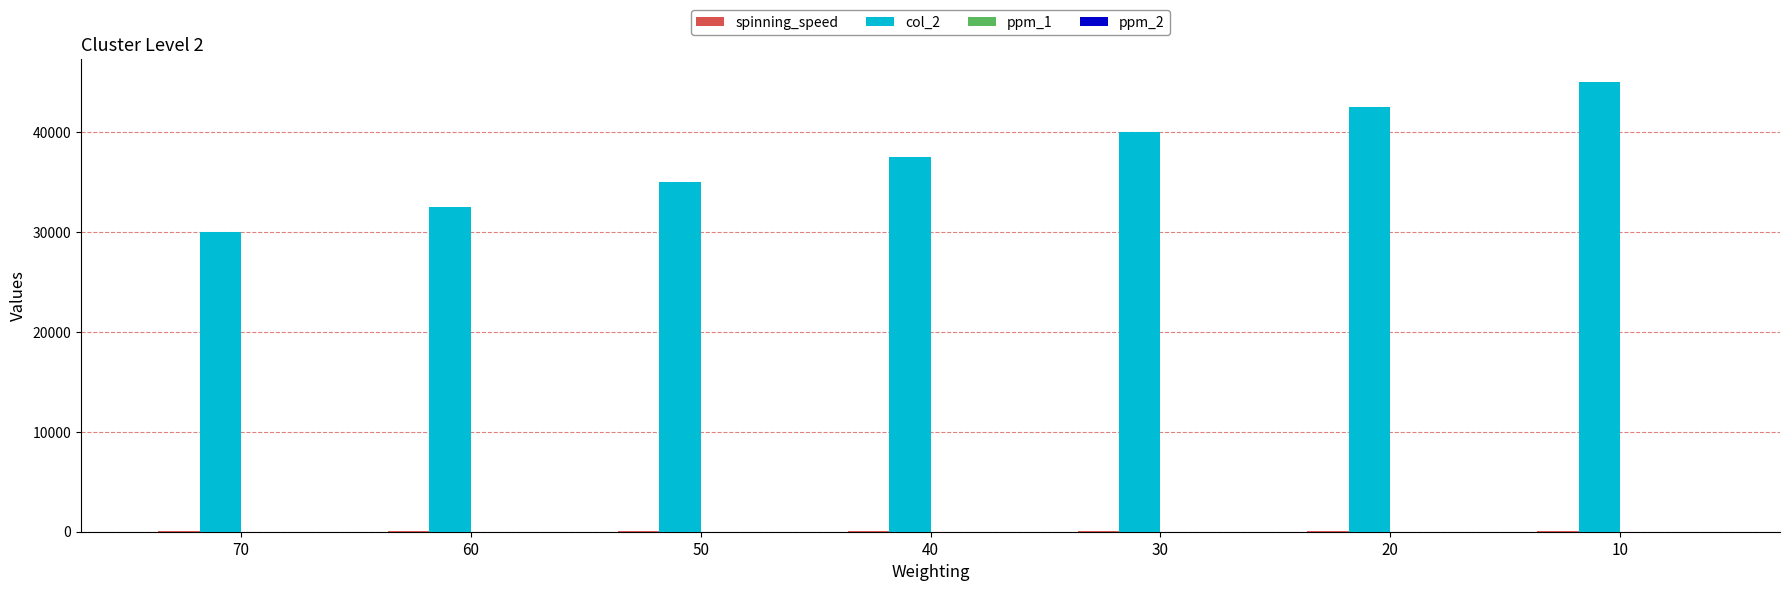

Which series has the largest range (max minus min)?

col_2